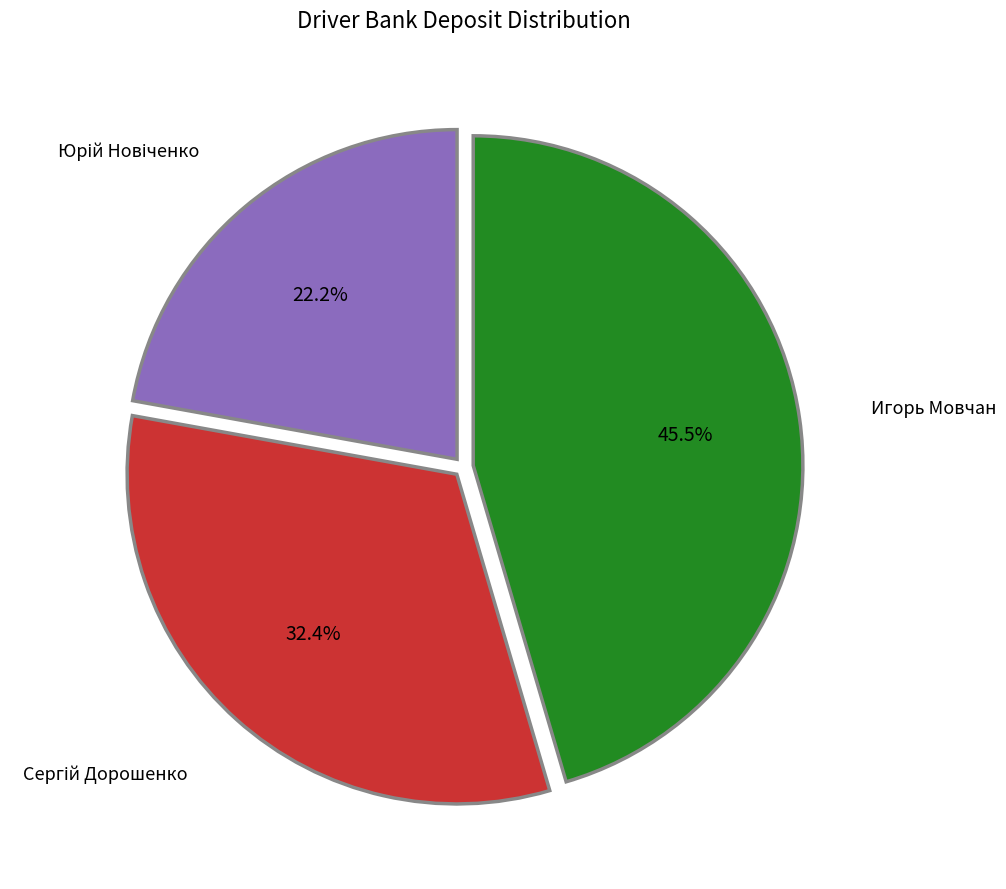

How many slices are in this pie chart?

3